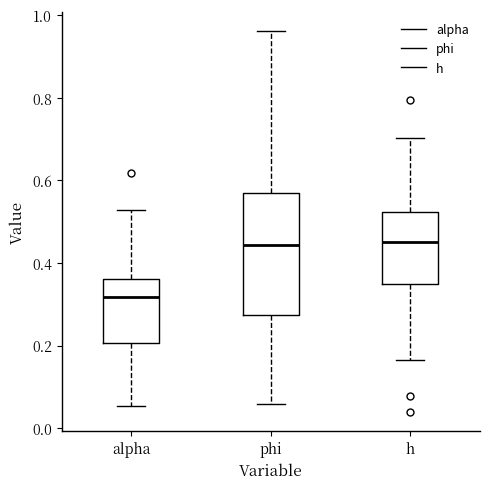

Which box is the tallest, from its lower edge to its upper edge?

phi